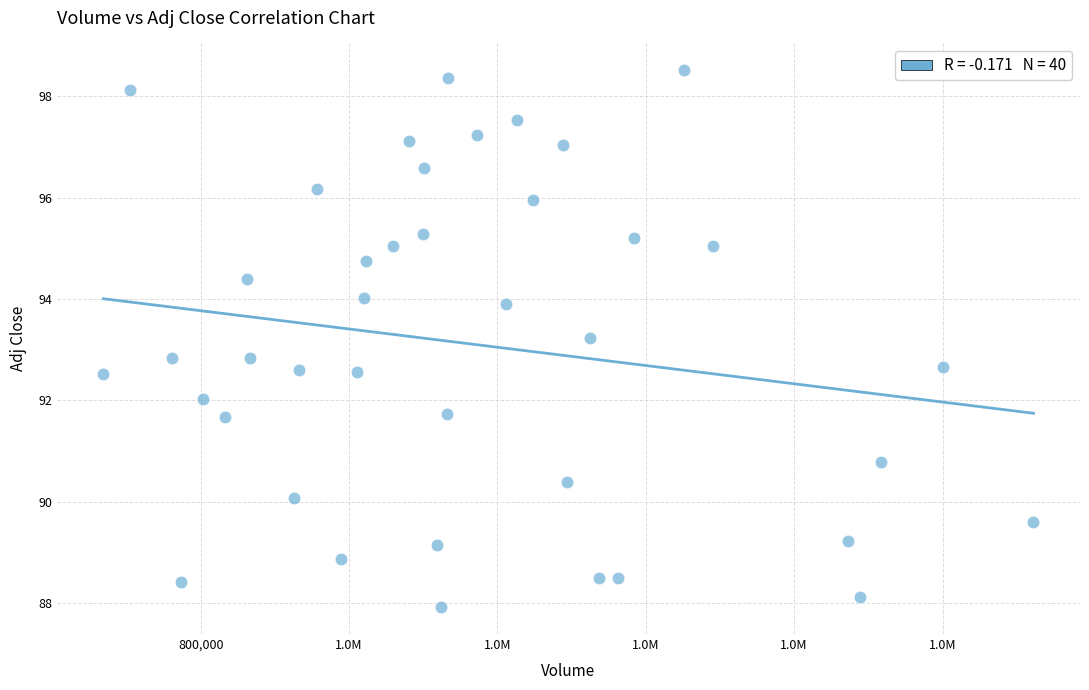

What is the range of X values (max minus min)?

1253600.0